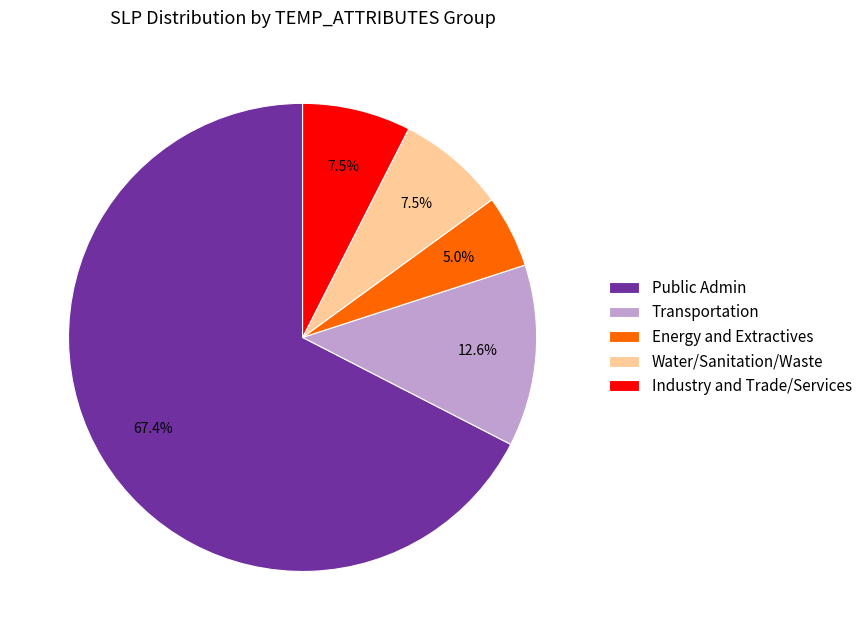

Which has a higher value, Transportation or Water/Sanitation/Waste?

Transportation